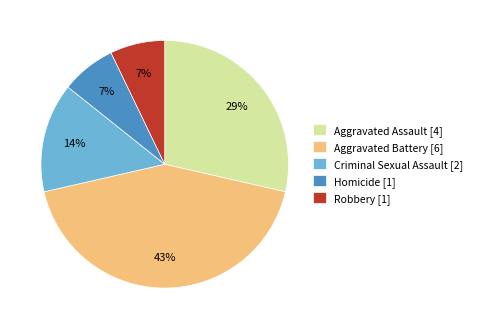

How many slices are in this pie chart?

5